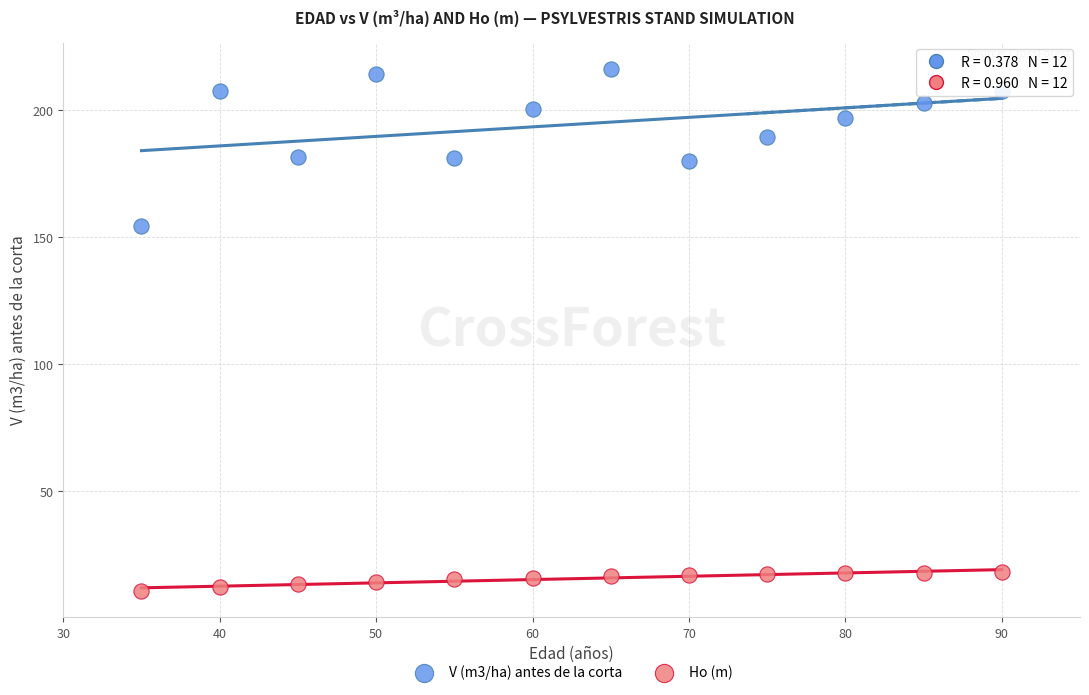

What are all the series names shown in the legend?

V (m3/ha) antes de la corta, Ho (m)